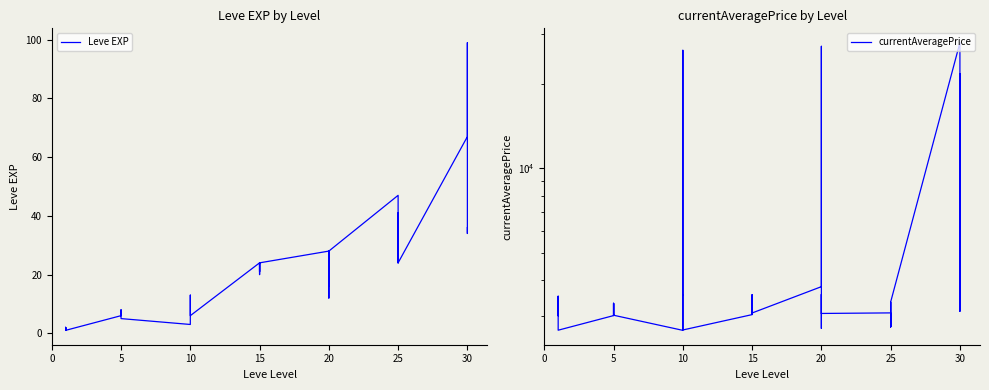

What are all the series names shown in the legend?

Leve EXP, currentAveragePrice